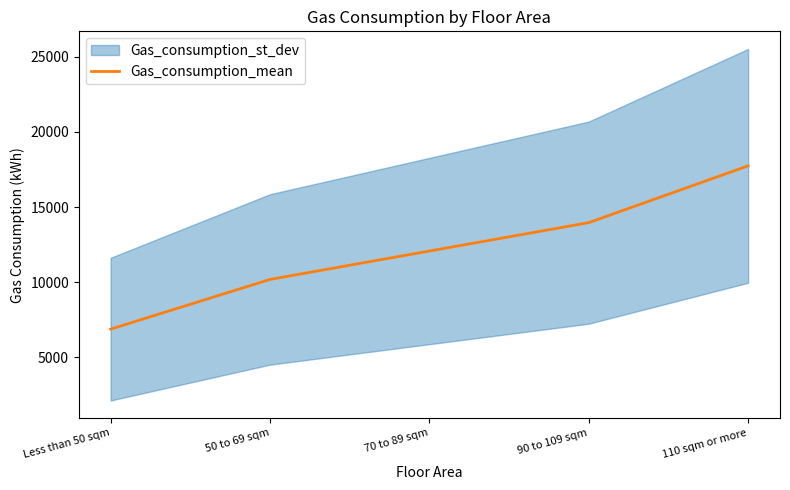

Is it true that the value at Less than 50 sqm is 6876.7?

True